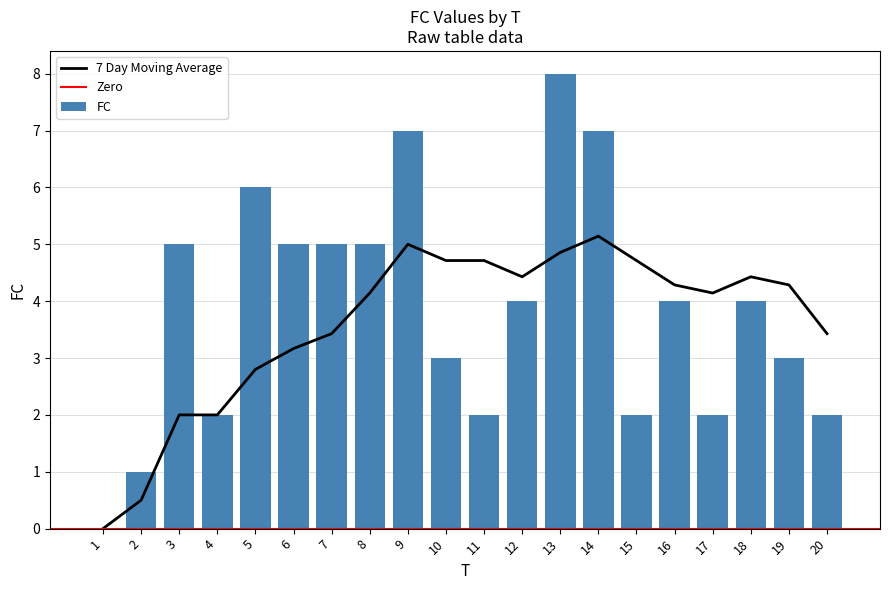

How many positive values are there?

19